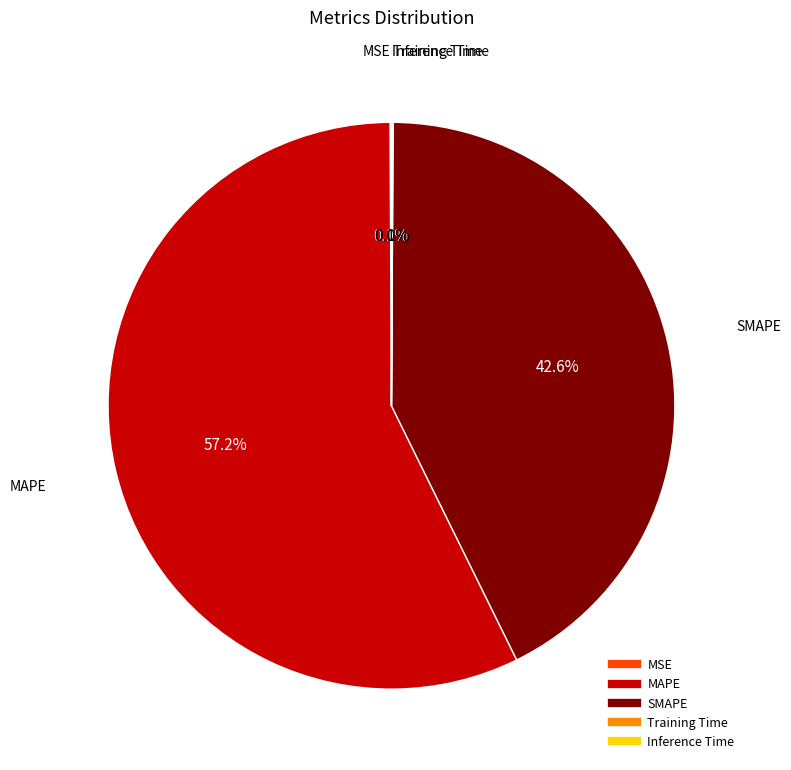

To the nearest percent, what is the average slice percentage?

20%